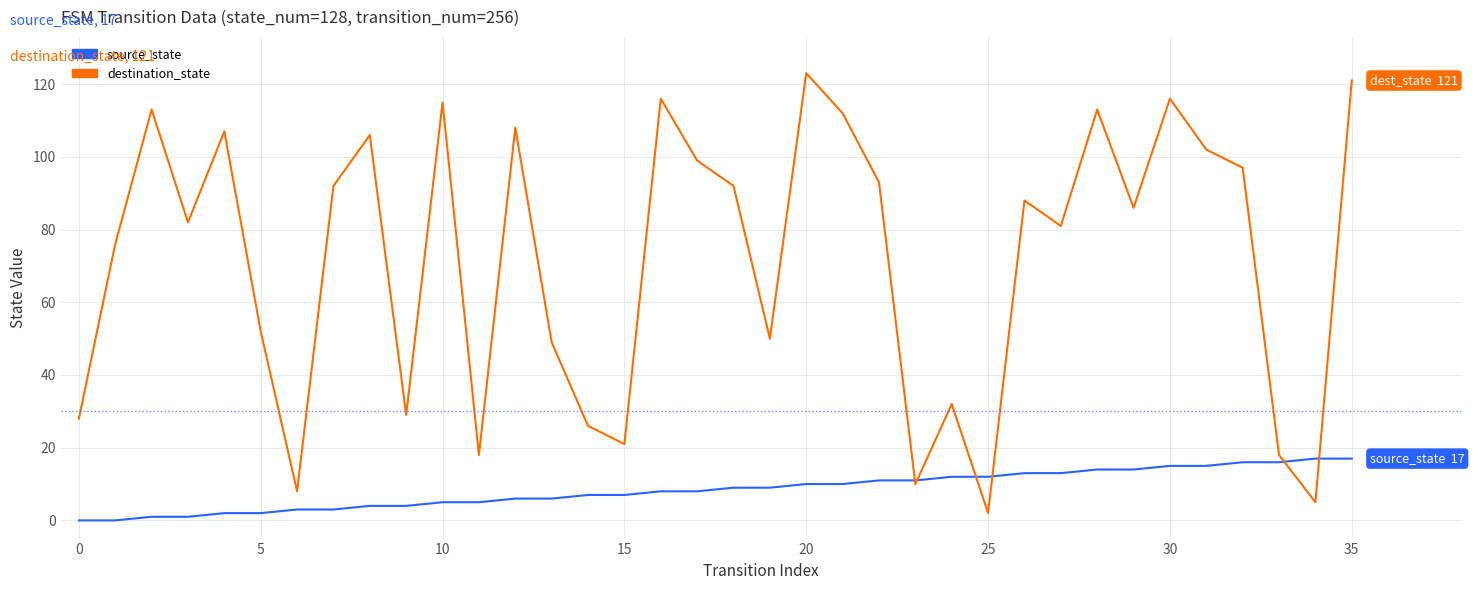

How many interior local valleys does the destination_state series have?

11